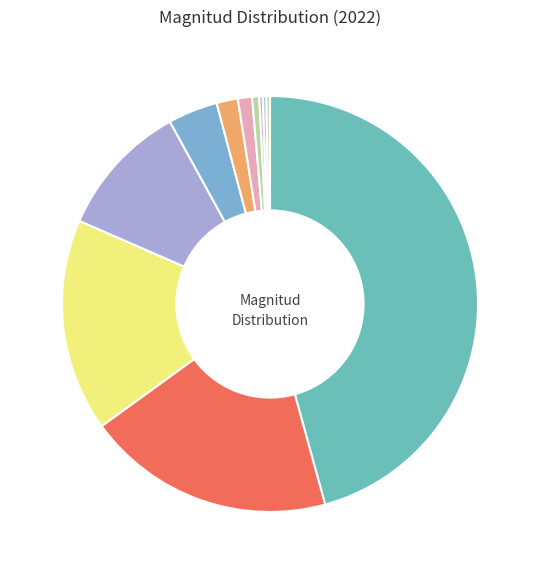

How many segments does this pie chart have?

11